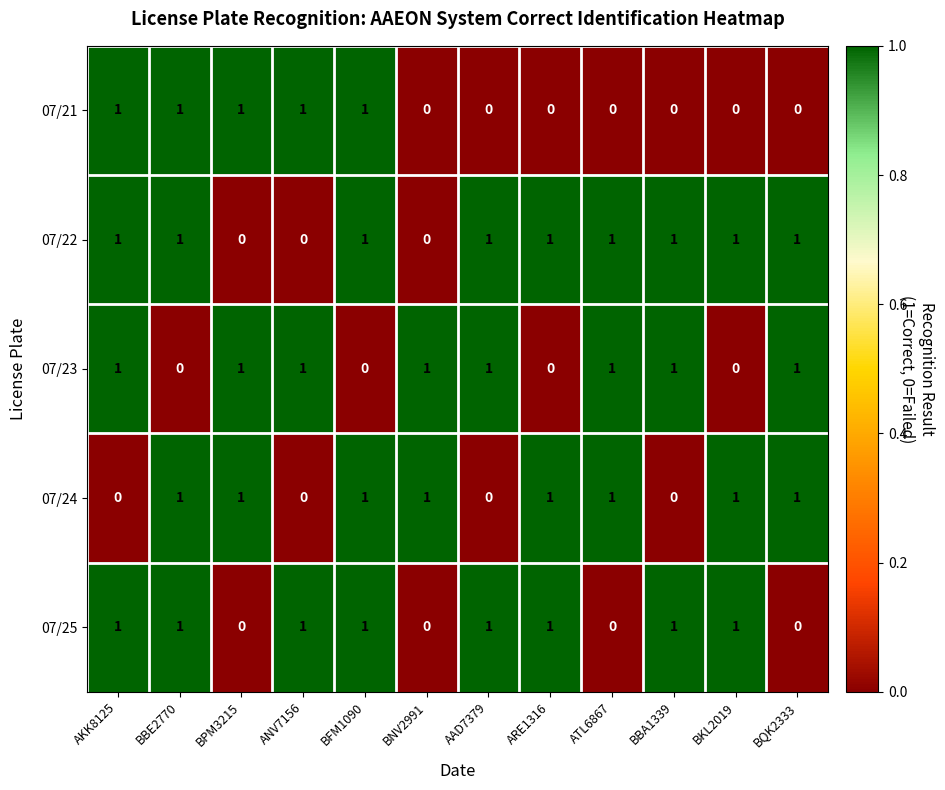

The 07/24 series shows 0 at AAD7379. True or false?

True